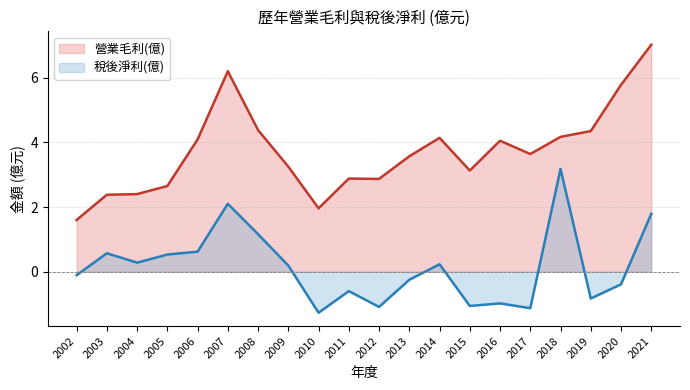

Where is 營業毛利(億) nearest to the value 4?

2016